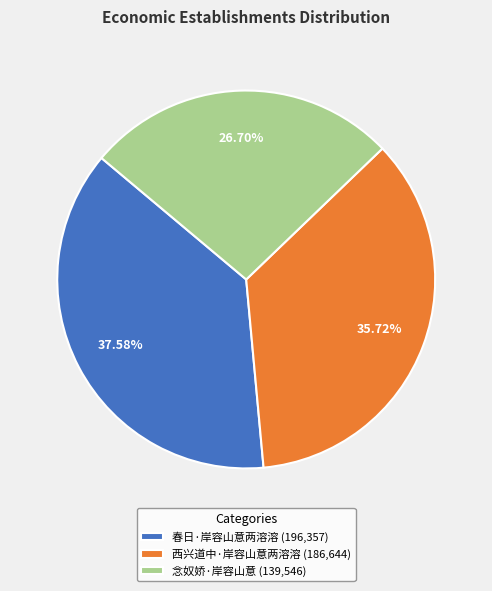

How many slices are in this pie chart?

3